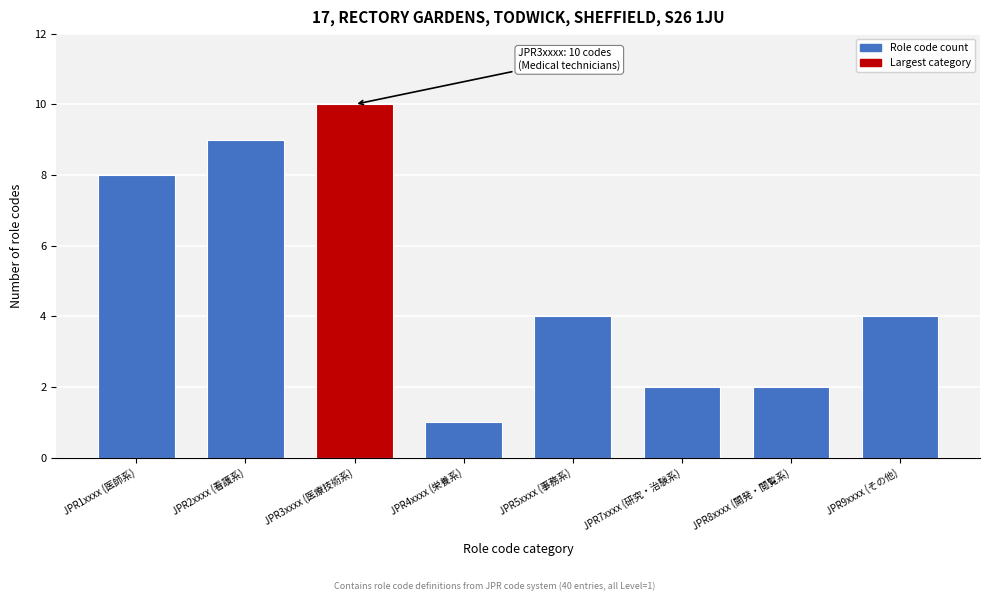

Reading right to left, list all the values displayed in this chart.

JPR9xxxx (その他)=4	JPR8xxxx (開発・閲覧系)=2	JPR7xxxx (研究・治験系)=2	JPR5xxxx (事務系)=4	JPR4xxxx (栄養系)=1	JPR3xxxx (医療技術系)=10	JPR2xxxx (看護系)=9	JPR1xxxx (医師系)=8